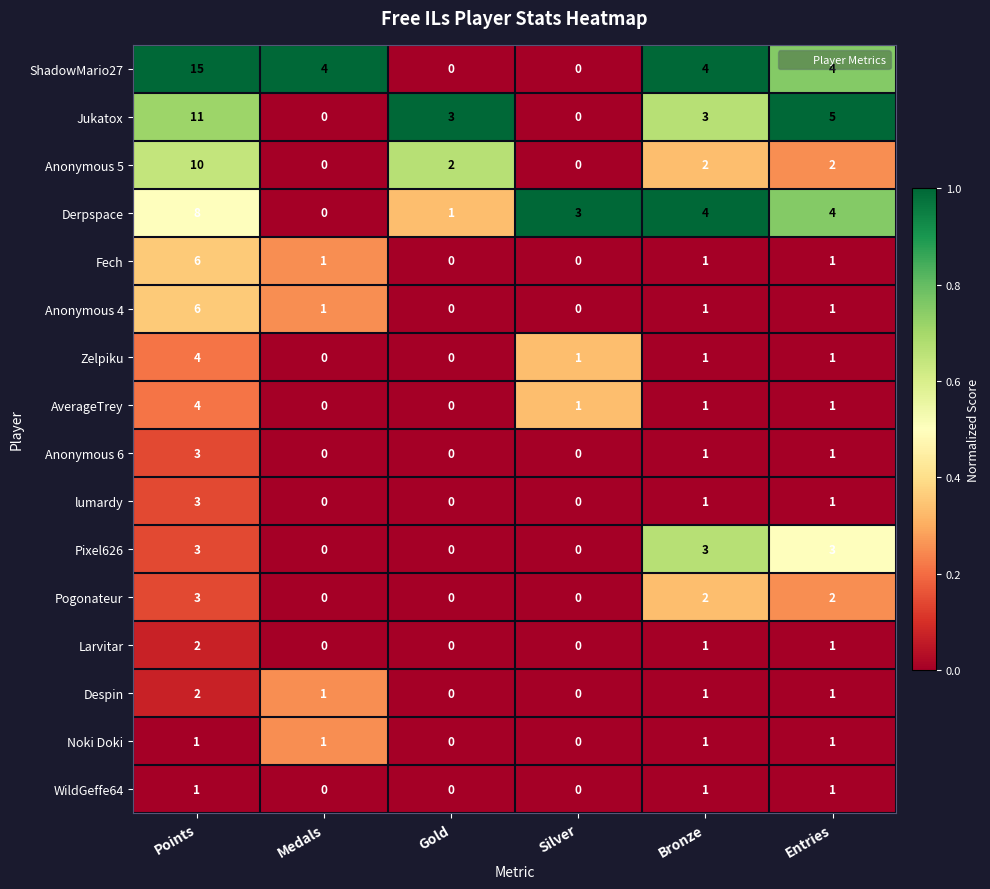

What is the approximate value of Jukatox at Gold?

3